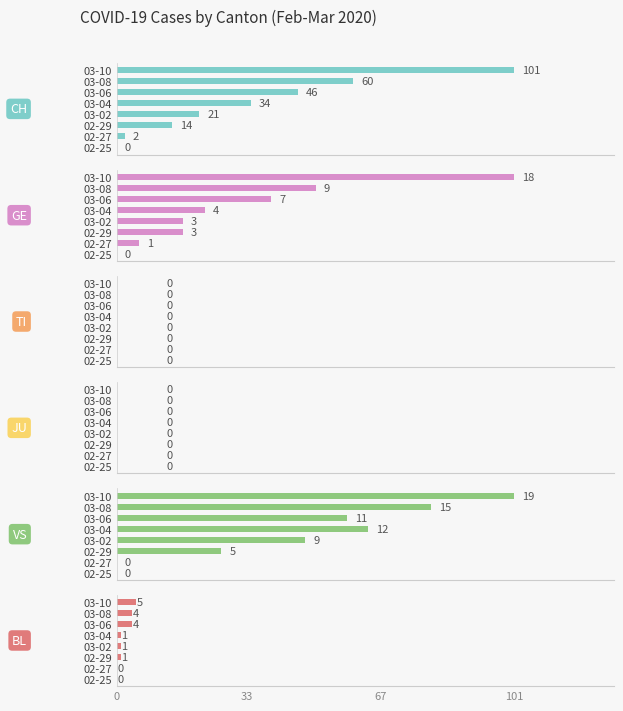

How many data points in BL are above 1?

3